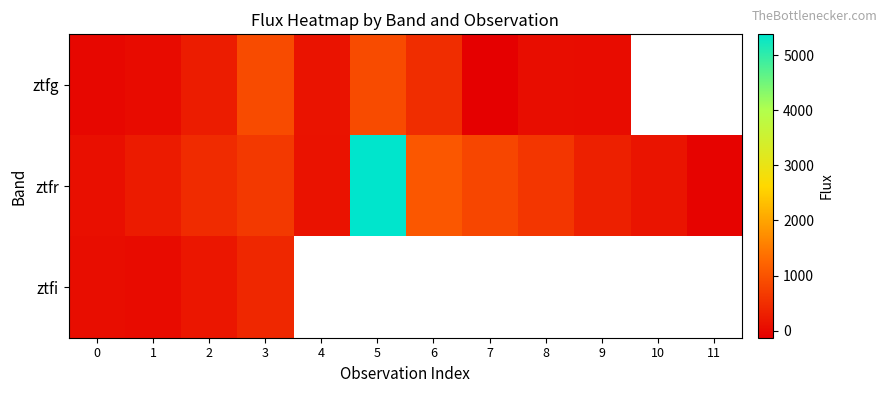

At which category does the chart reach its peak across all series?

5